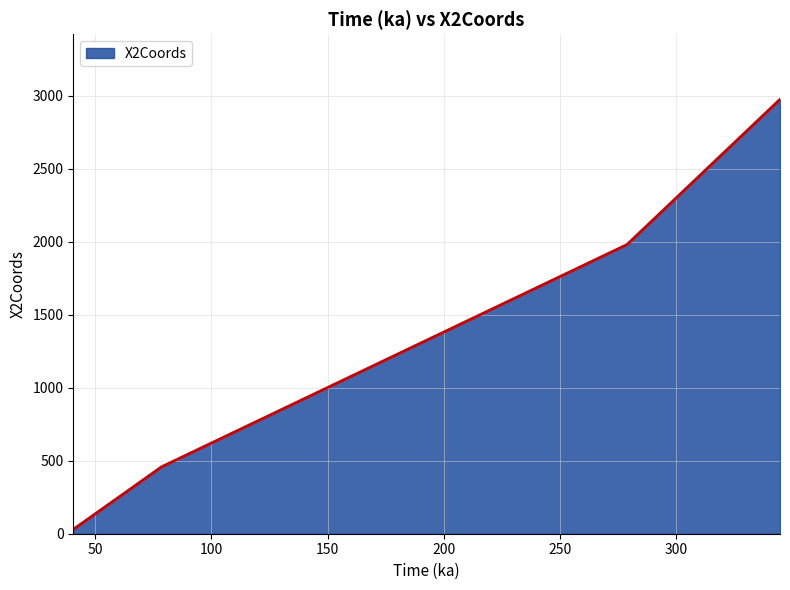

What is the greatest value displayed?

2976.7